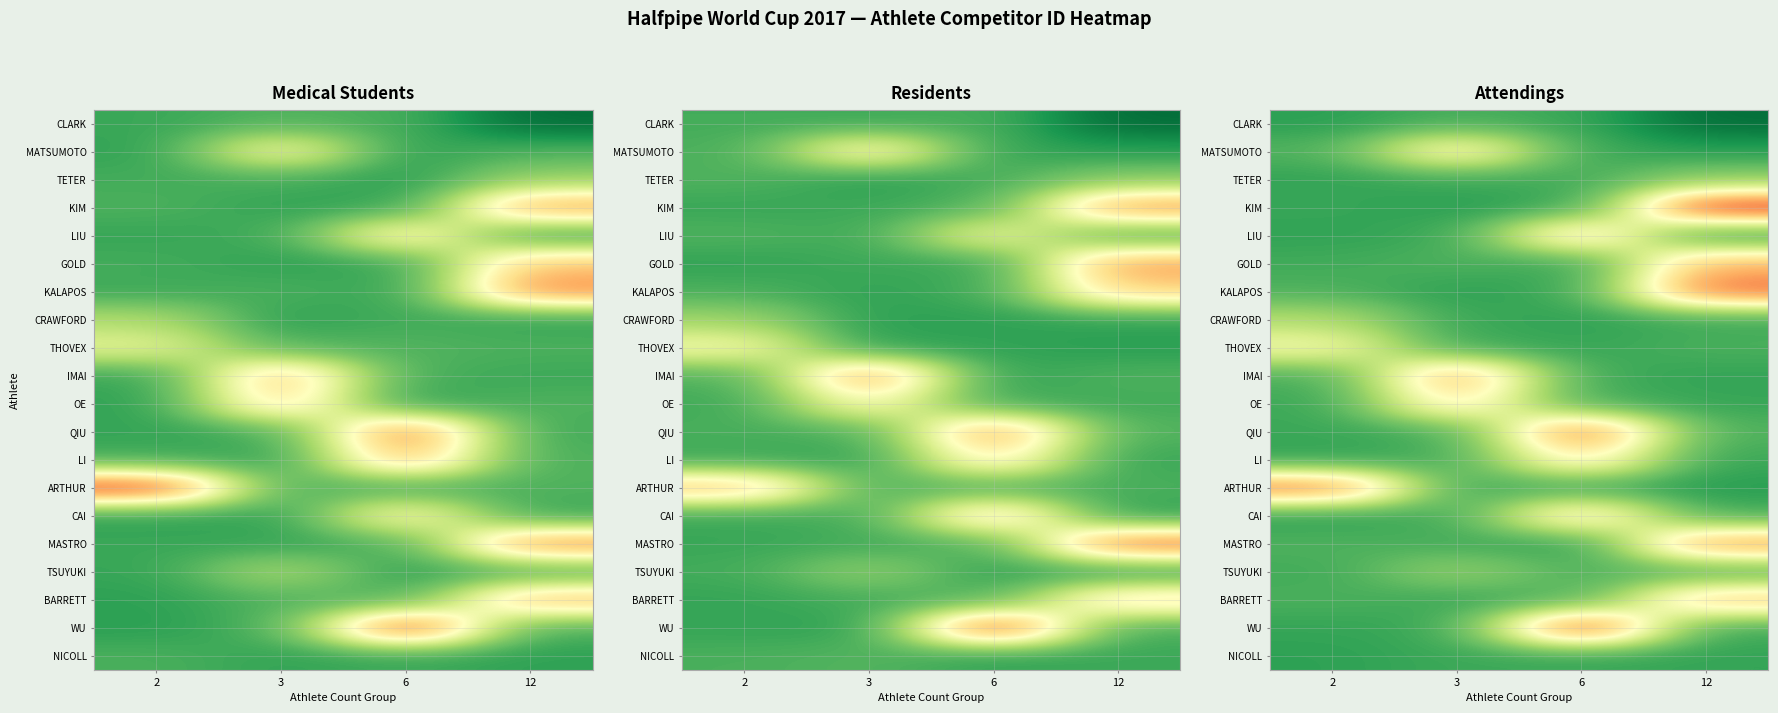

Reading left to right, transcribe all the data shown in this chart.

row_0: 36105.9	44837.0	40599.2	11105.7
row_1: 47294.9	132764.8	41377.4	36053.1
row_2: 38490.1	41362.1	43587.6	66680.6
row_3: 39886.1	35977.2	38734.6	214763.9
row_4: 37806.9	40769.4	150321.4	35468.0
row_5: 42611.2	46949.2	38016.8	164795.9
row_6: 46440.4	36811.5	41654.0	191640.7
row_7: 80927.3	40963.4	37701.0	41248.9
row_8: 116758.0	41083.1	39699.3	45556.8
row_9: 44697.2	172550.4	42264.7	38584.5
row_10: 40778.3	142689.1	43316.7	39754.7
row_11: 40855.9	44085.1	194932.4	46406.8
row_12: 37398.2	44355.6	140375.0	40450.9
row_13: 191235.7	41647.8	40307.3	35176.7
row_14: 36303.9	43961.9	144765.7	43797.7
row_15: 47015.5	43633.3	35818.3	178088.4
row_16: 42512.5	71061.7	47133.4	46886.1
row_17: 45686.8	41020.1	45600.9	158521.9
row_18: 38990.1	40904.3	214680.3	41187.6
row_19: 36857.5	41322.8	39184.8	38886.9